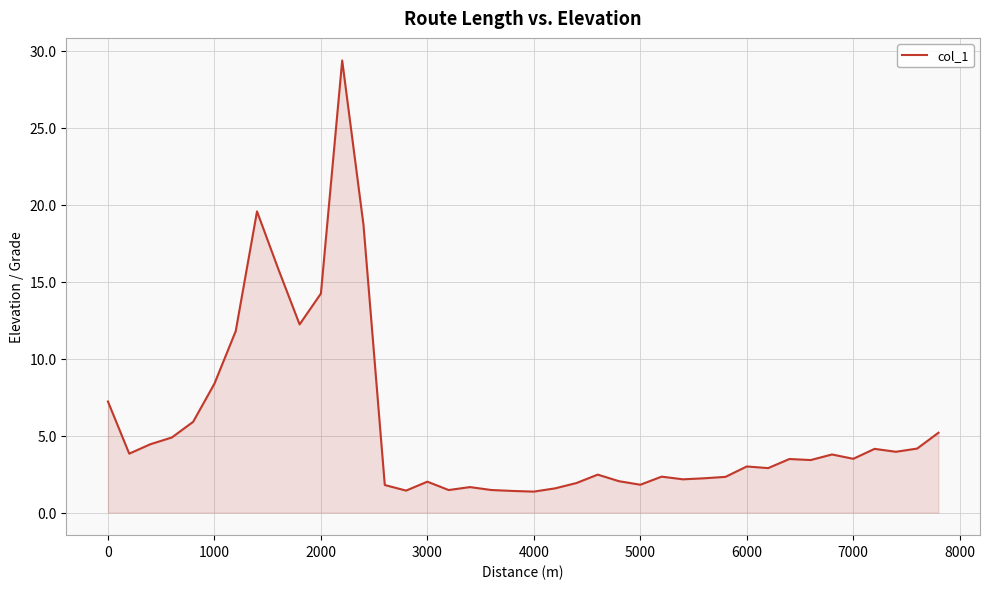

What is the smallest value displayed?

1.4